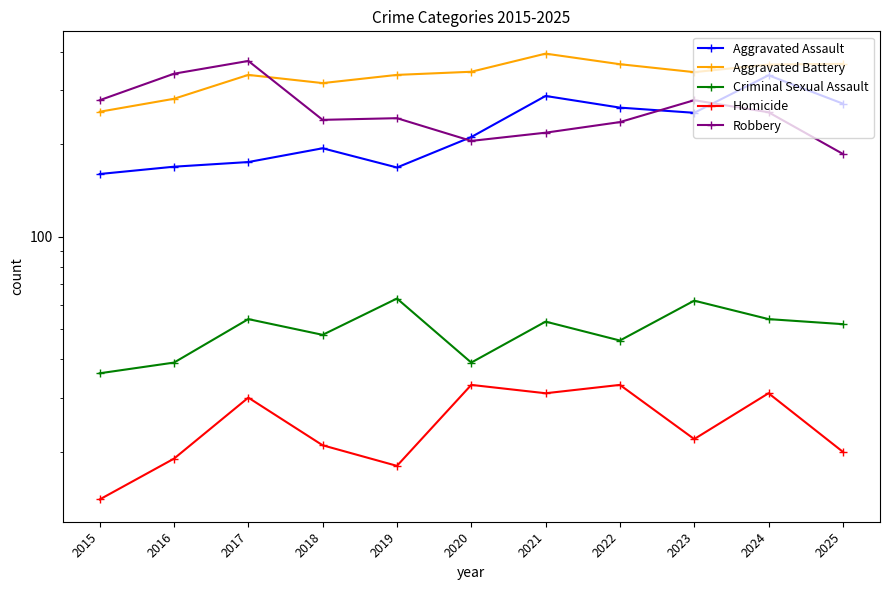

At which category does Criminal Sexual Assault reach its first local valley?

2018